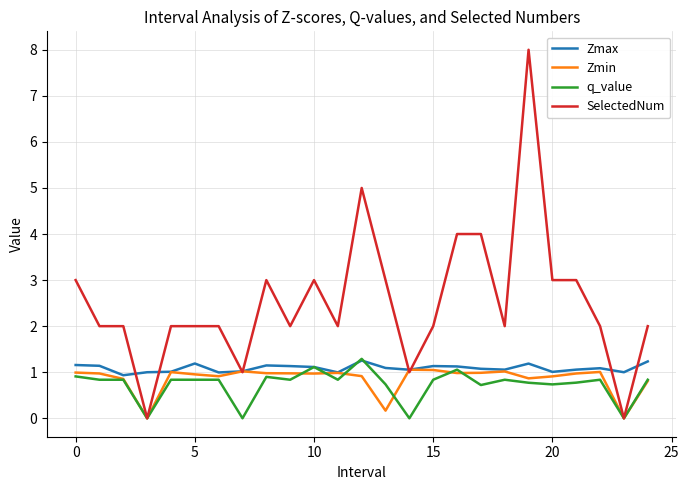

Which series has the largest total across all categories?

SelectedNum